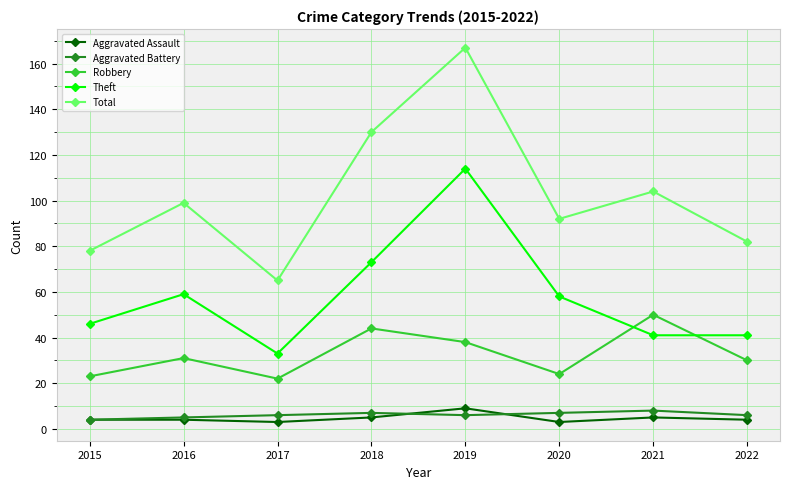

How many distinct data groups are displayed?

5